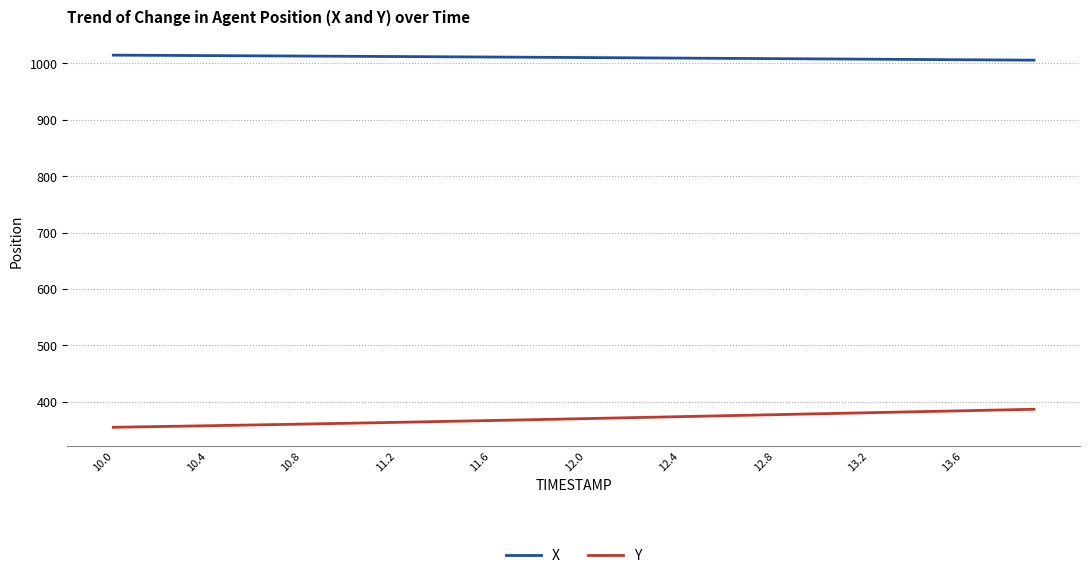

What is the difference between the maximum and minimum values in the Y series?

31.9